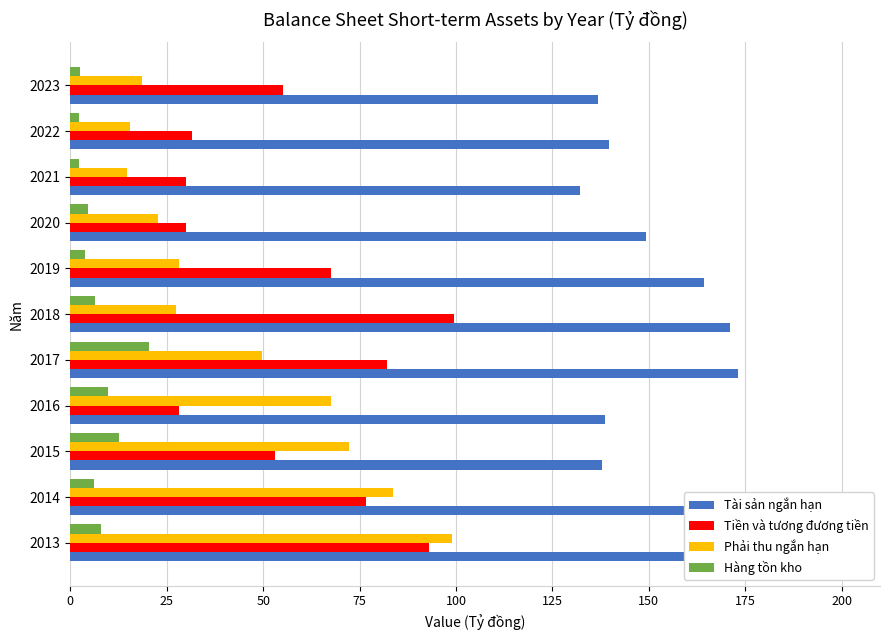

The Phải thu ngắn hạn series shows 49.6 at 2017. True or false?

True